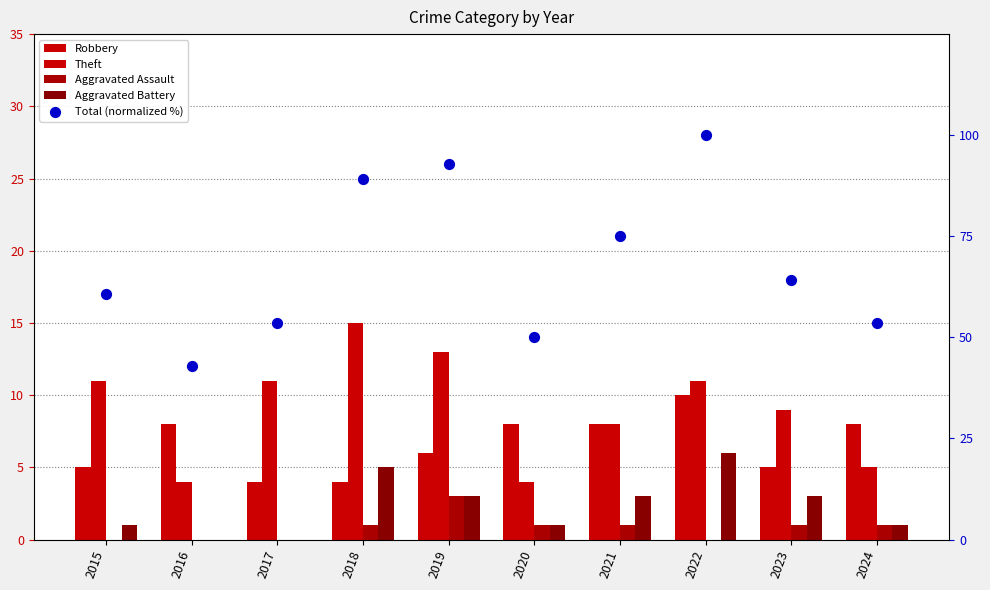

What are all the series names shown in the legend?

Robbery, Theft, Aggravated Assault, Aggravated Battery, Total (normalized %)